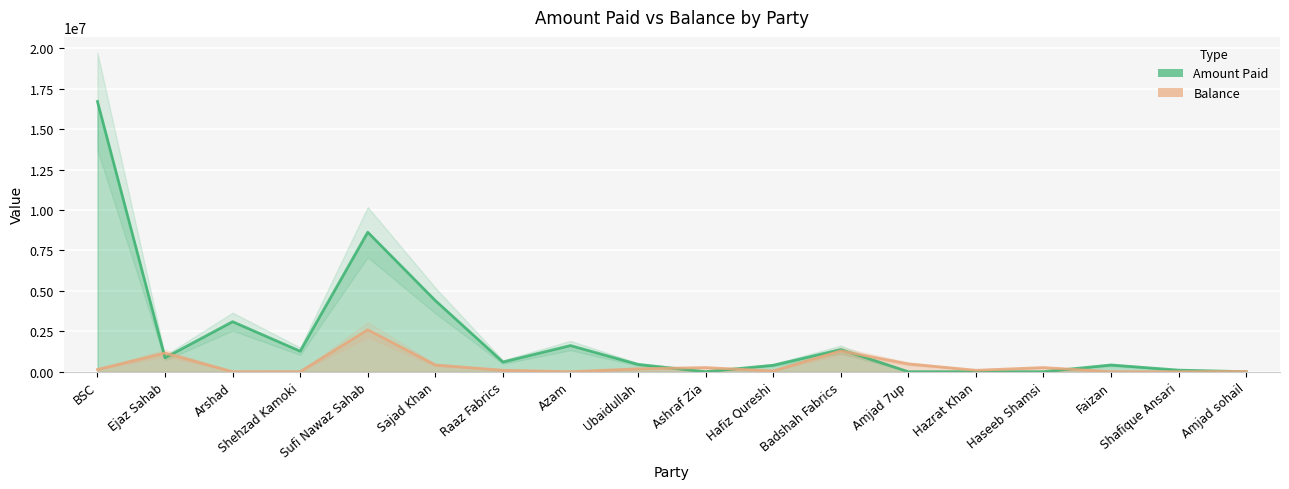

Between which two adjacent categories do Amount Paid and Balance first intersect?

BSC and Ejaz Sahab